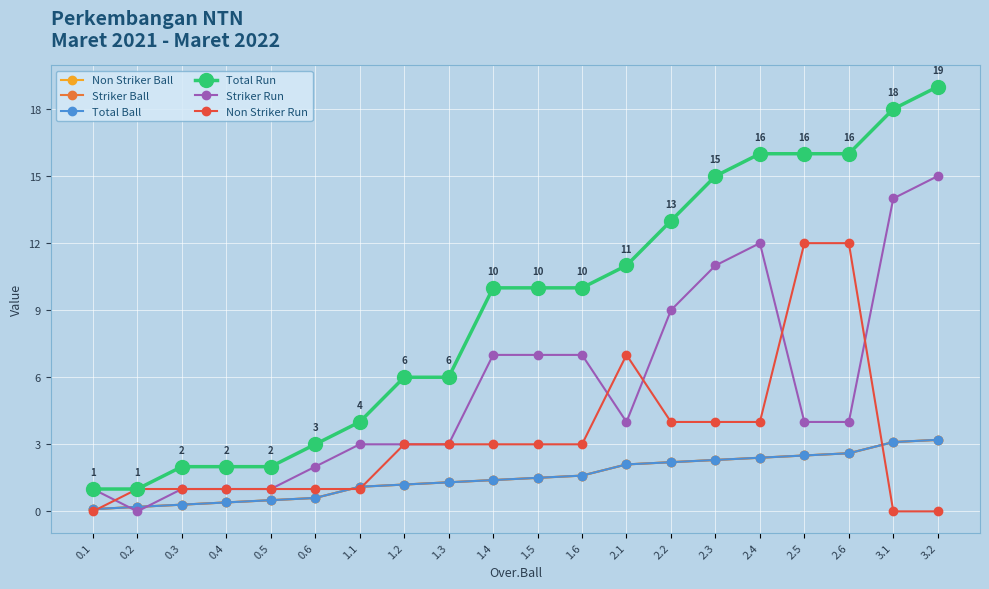

What is the minimum value for Total Run?

1.0